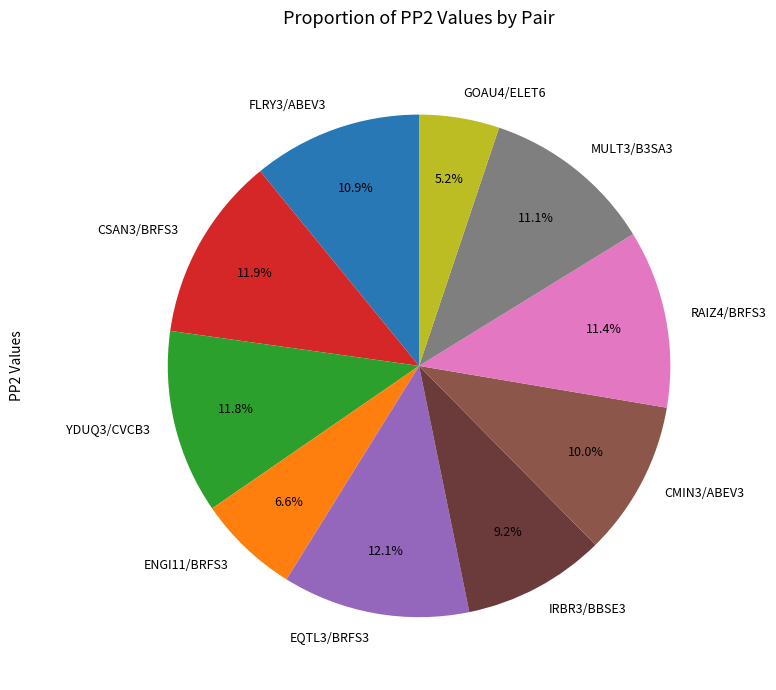

How many slices are in this pie chart?

10